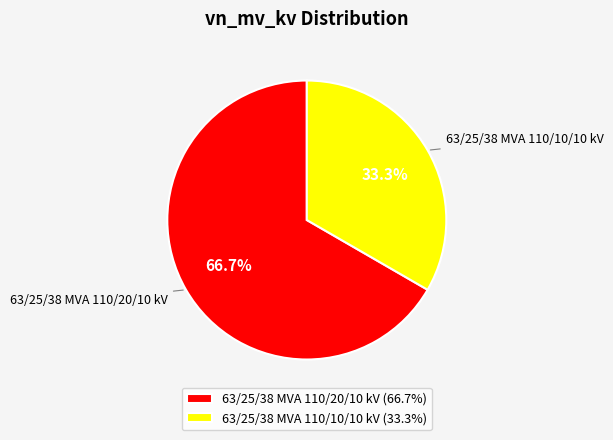

What percentage do 63/25/38 MVA 110/20/10 kV and 63/25/38 MVA 110/10/10 kV together represent?

100.0%